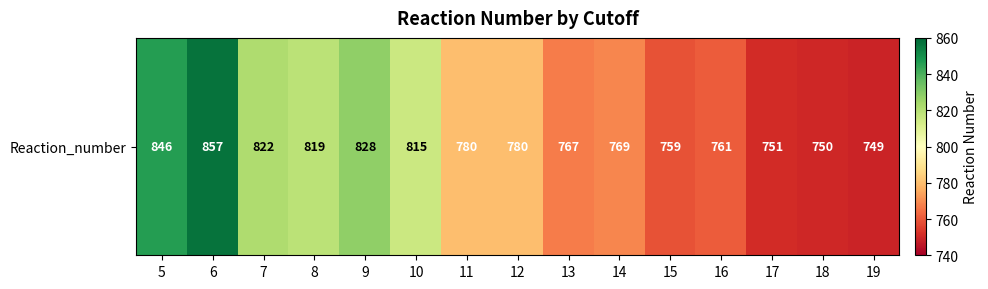

At which category does the chart reach its peak across all series?

6